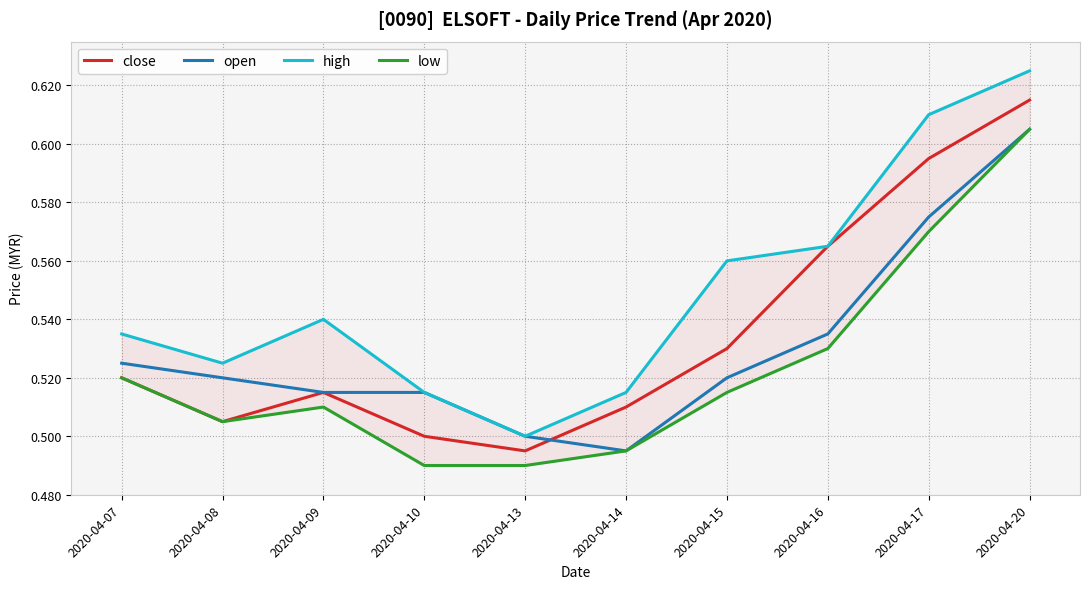

What is the total value across all series at 2020-04-14?

2.0